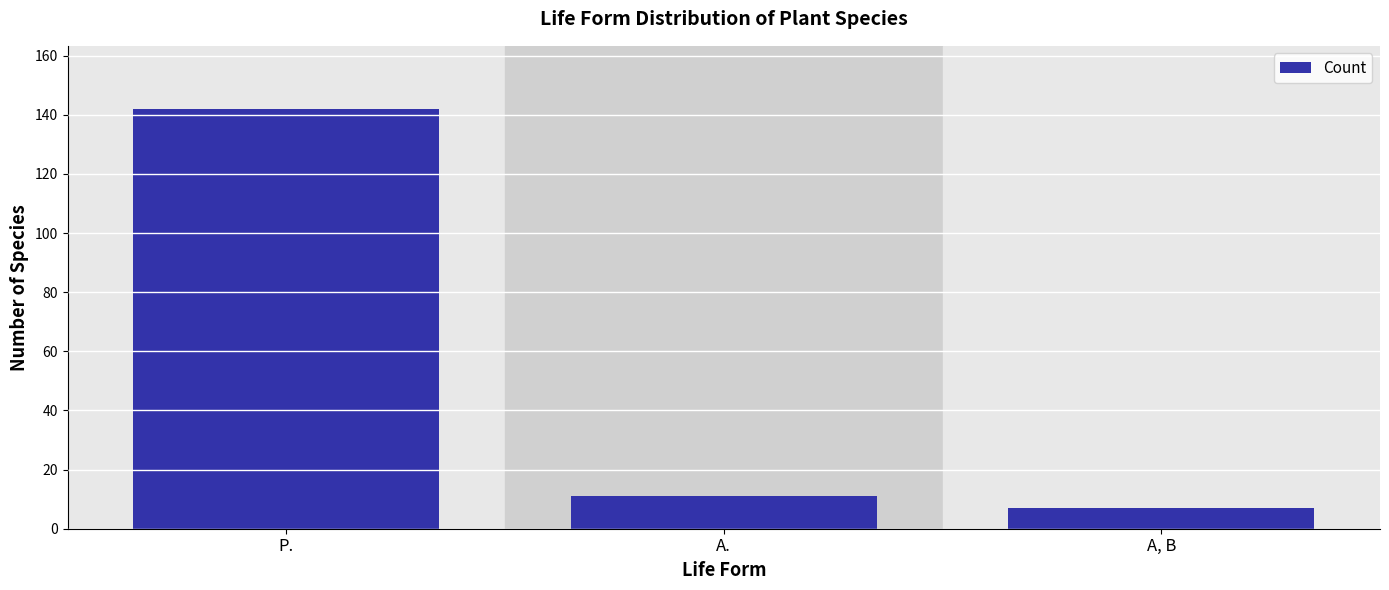

What position from the left is A, B?

3